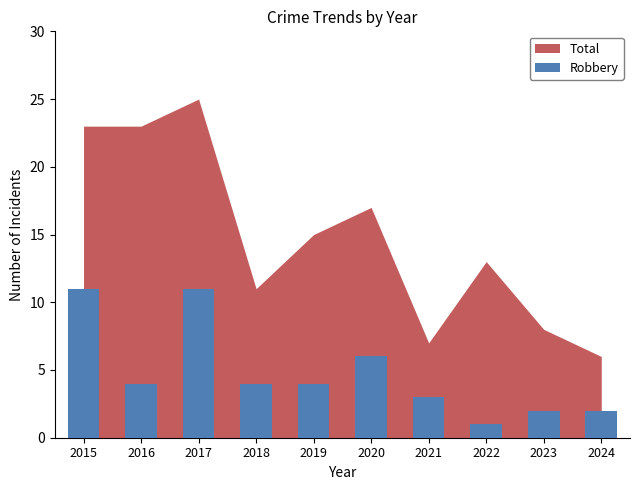

What is the maximum value shown in the chart?

11